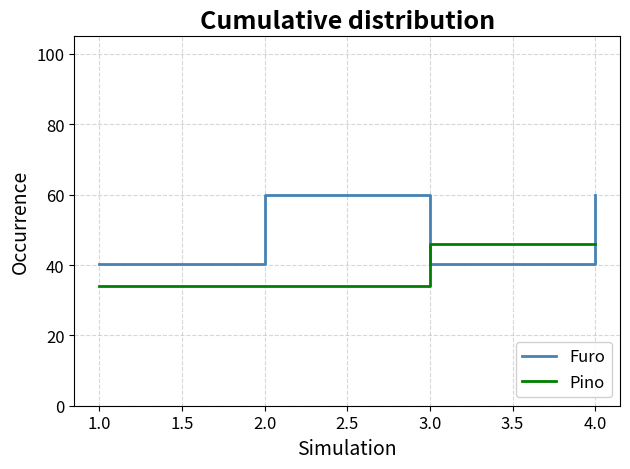

The value of Furo at 1.0 is 27.8. True or false?

False